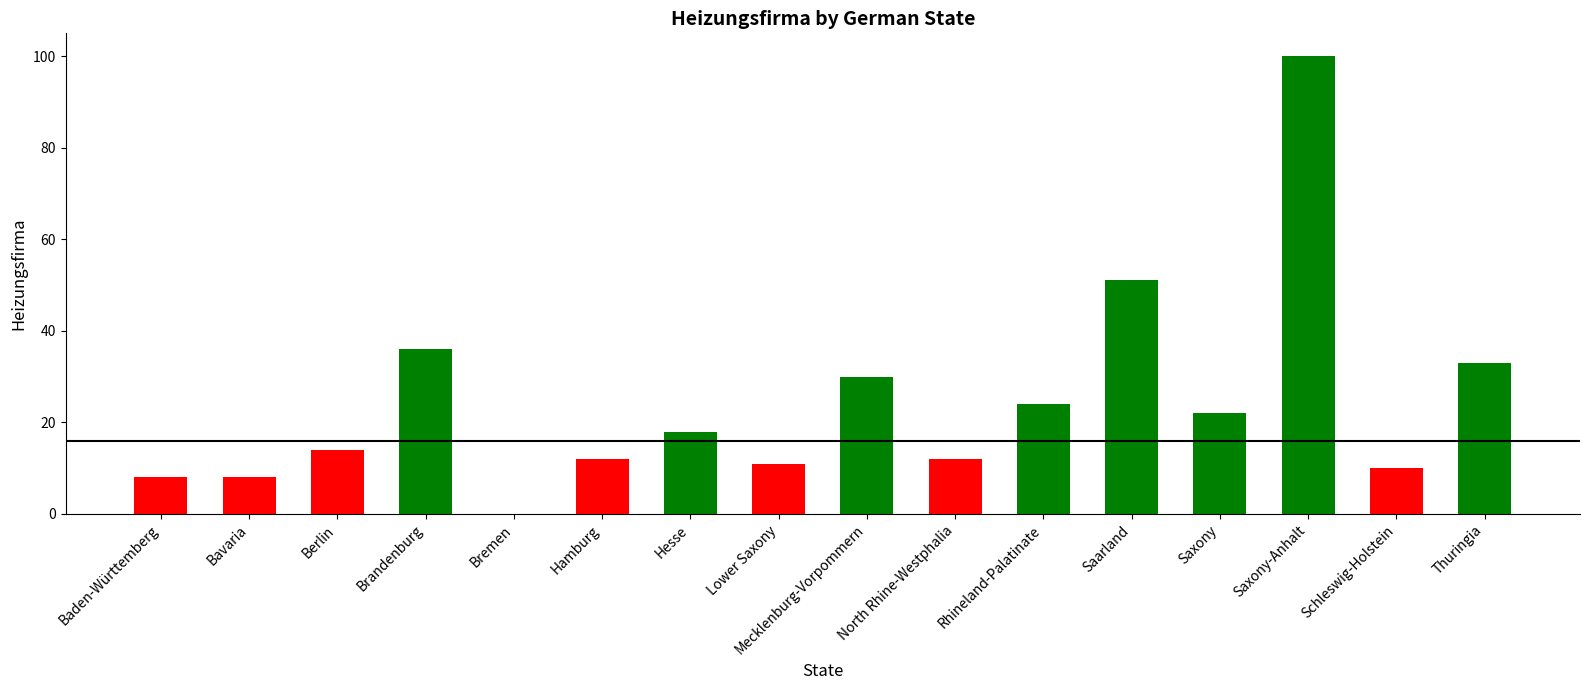

Reading left to right, what are all the values shown in this chart?

Baden-Württemberg=8	Bavaria=8	Berlin=14	Brandenburg=36	Bremen=0	Hamburg=12	Hesse=18	Lower Saxony=11	Mecklenburg-Vorpommern=30	North Rhine-Westphalia=12	Rhineland-Palatinate=24	Saarland=51	Saxony=22	Saxony-Anhalt=100	Schleswig-Holstein=10	Thuringia=33